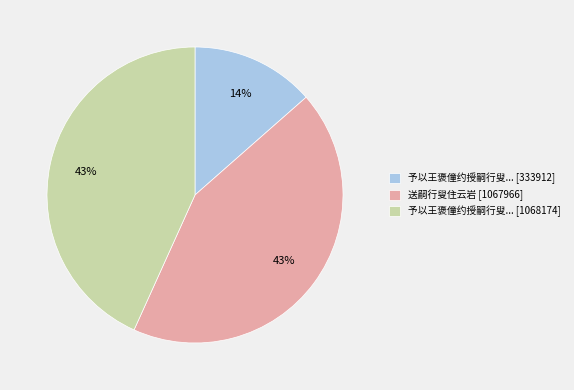

Count the number of slices in the pie.

3